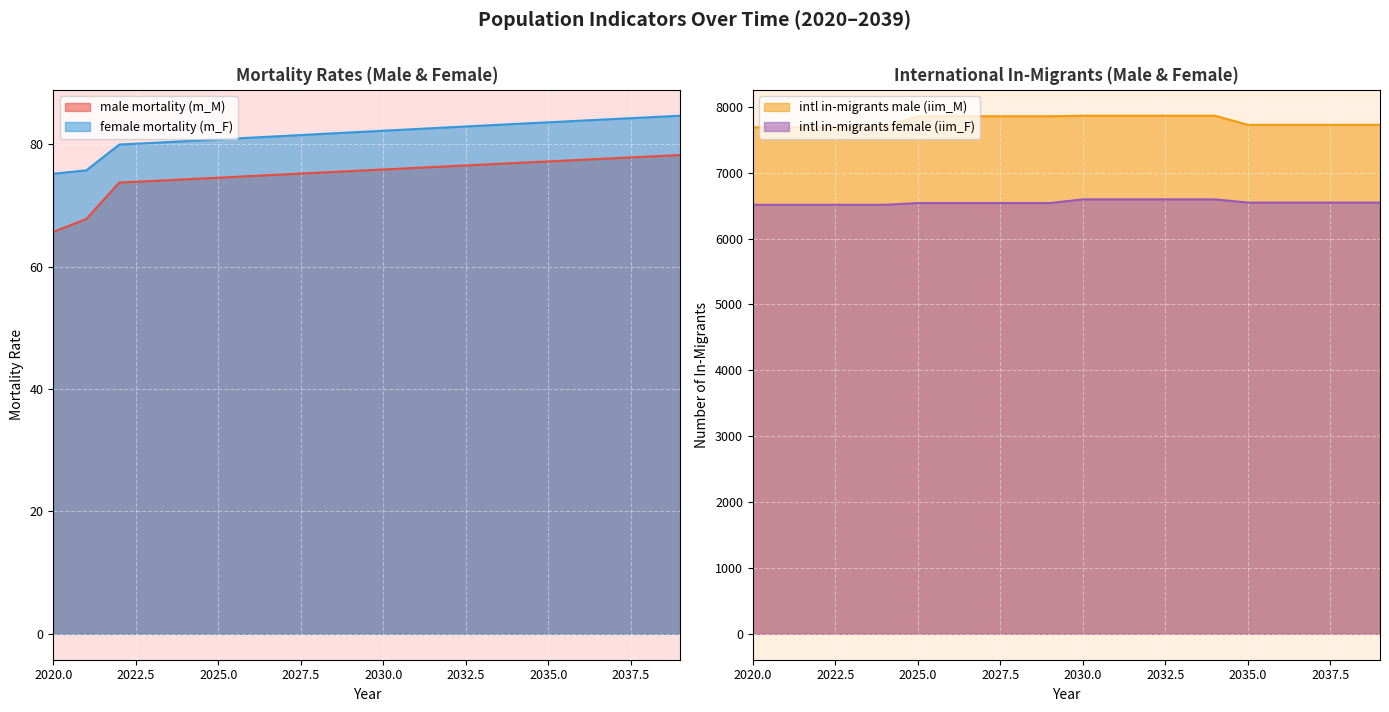

Does the chart display data point markers on the line(s)?

No